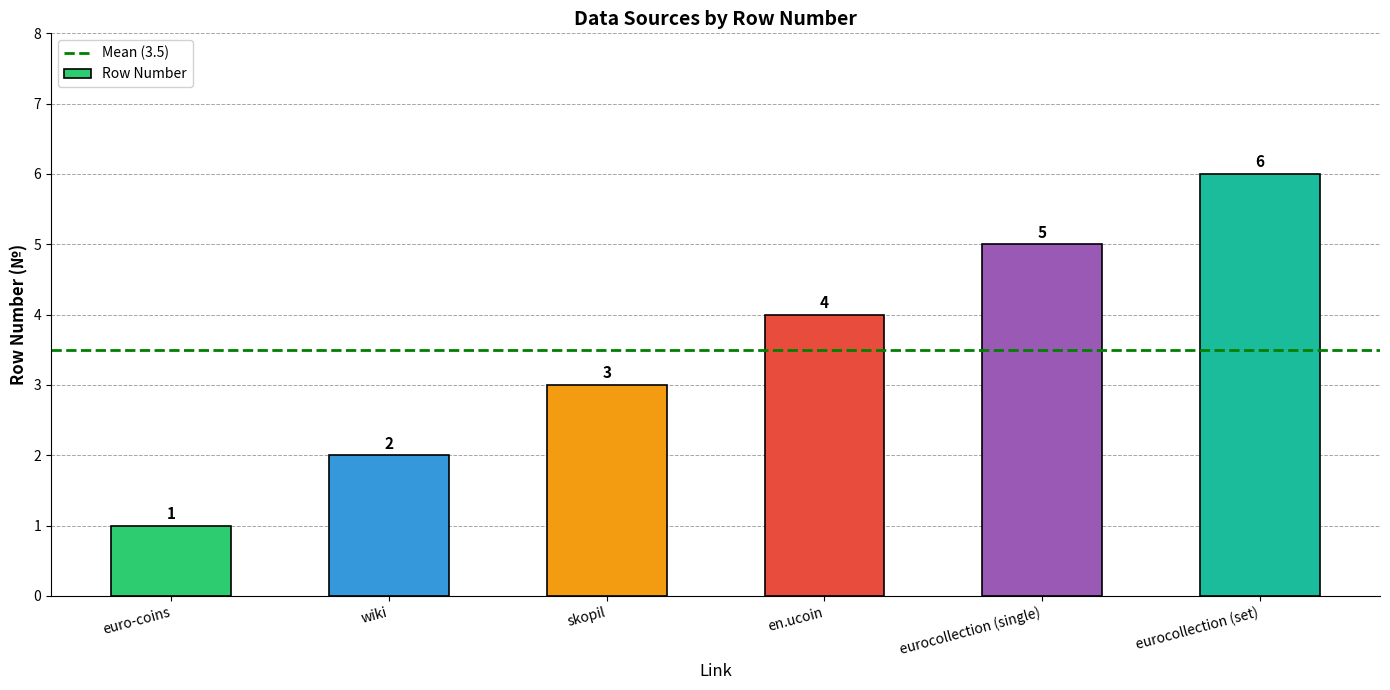

Count the values in the range 2 to 5.

4